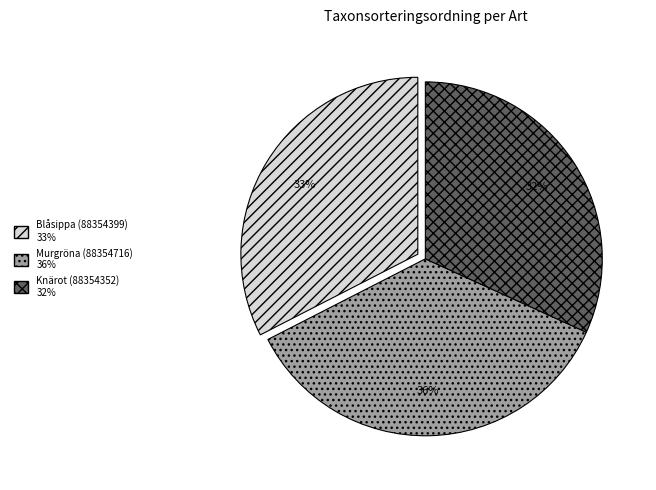

Approximately how many times larger is the value at Knärot (88354352) compared to Blåsippa (88354399)?

1.0